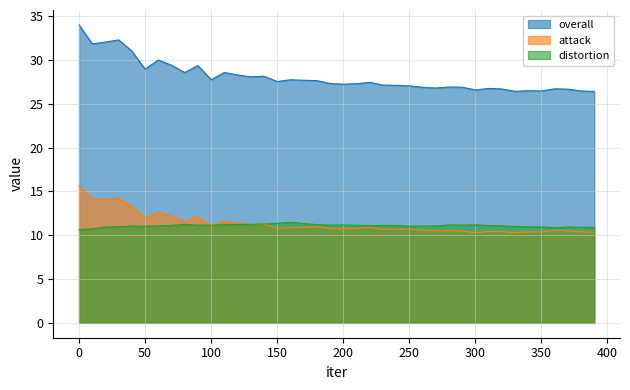

Which has a higher value, 190 or 210?

190